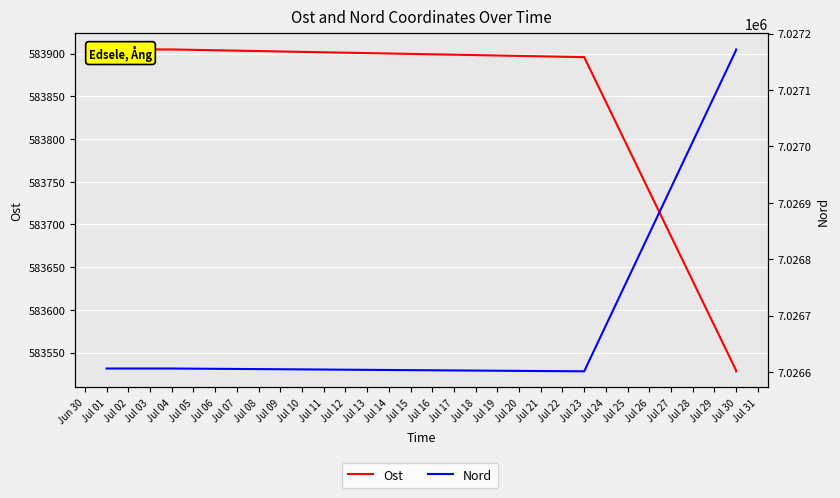

Is this an area chart (filled region under the line)?

No